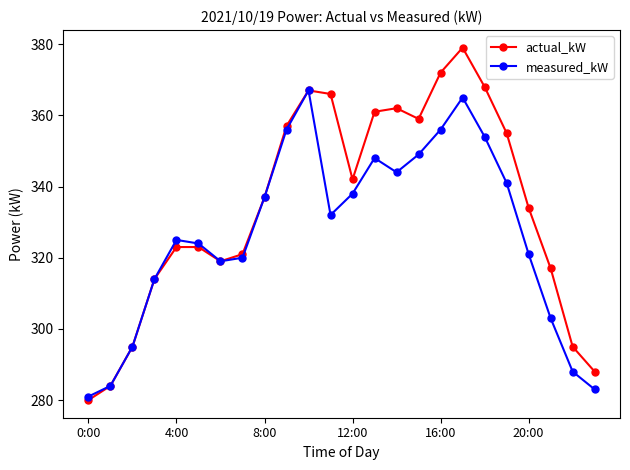

What is the value of the actual_kW point at the 9th from the left?

337